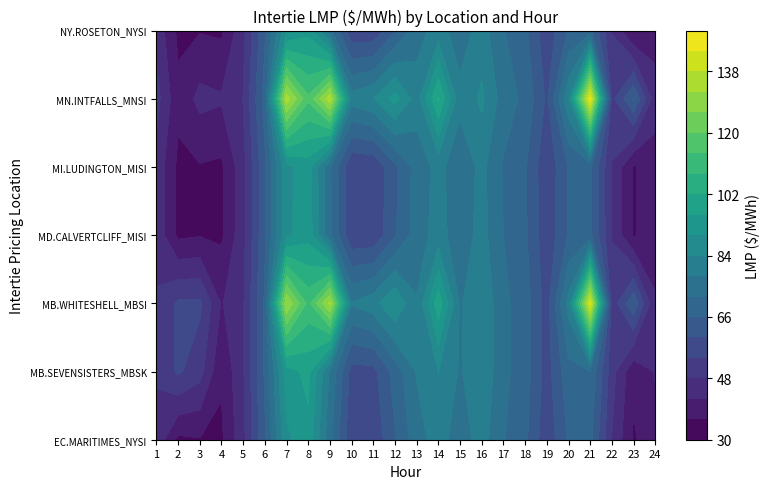

Reading right to left, list all the values displayed in this chart.

EC.MARITIMES_NYSI: 24=40.0	23=35.2	22=47.8	21=67.7	20=66.7	19=55.8	18=67.3	17=72.4	16=80.7	15=74.7	14=80.7	13=75.4	12=65.5	11=55.4	10=55.4	9=73.8	8=94.0	7=88.7	6=65.2	5=46.3	4=35.0	3=35.6	2=34.7	1=46.3
MB.SEVENSISTERS_MBSK: 24=42.4	23=37.5	22=50.4	21=71.7	20=70.0	19=57.3	18=68.9	17=73.5	16=82.9	15=77.3	14=84.1	13=78.5	12=68.6	11=58.0	10=57.7	9=77.1	8=97.8	7=93.5	6=67.0	5=47.3	4=36.8	3=50.3	2=55.0	1=48.6
MB.WHITESHELL_MBSI: 24=42.4	23=64.7	22=50.4	21=142.8	20=80.3	19=57.3	18=68.9	17=73.5	16=82.9	15=77.3	14=99.9	13=78.5	12=89.8	11=81.7	10=78.6	9=133.0	8=112.2	7=131.5	6=67.0	5=47.3	4=41.5	3=55.2	2=55.0	1=48.6
MD.CALVERTCLIFF_MISI: 24=40.0	23=35.3	22=47.7	21=67.6	20=66.6	19=55.5	18=67.1	17=72.0	16=80.3	15=74.4	14=80.5	13=75.0	12=65.2	11=55.2	10=55.1	9=73.4	8=93.6	7=88.7	6=65.1	5=46.2	4=35.0	3=35.6	2=34.8	1=46.3
MI.LUDINGTON_MISI: 24=39.9	23=35.3	22=47.6	21=67.4	20=66.4	19=55.3	18=66.8	17=71.4	16=79.8	15=73.8	14=80.0	13=74.5	12=64.8	11=54.9	10=54.5	9=72.8	8=92.9	7=88.5	6=64.8	5=46.0	4=34.9	3=35.6	2=34.7	1=46.1
MN.INTFALLS_MNSI: 24=44.1	23=66.3	22=52.3	21=145.9	20=83.0	19=58.9	18=70.5	17=75.2	16=85.2	15=79.9	14=102.6	13=81.1	12=92.4	11=83.8	10=80.6	9=135.5	8=115.1	7=135.0	6=68.5	5=48.2	4=42.7	3=43.9	2=37.5	1=50.2
NY.ROSETON_NYSI: 24=40.0	23=35.2	22=47.8	21=67.7	20=66.7	19=55.8	18=67.3	17=72.4	16=80.7	15=74.7	14=80.7	13=75.4	12=65.5	11=55.4	10=55.4	9=73.8	8=94.0	7=88.7	6=65.2	5=46.3	4=35.0	3=35.6	2=34.7	1=46.3